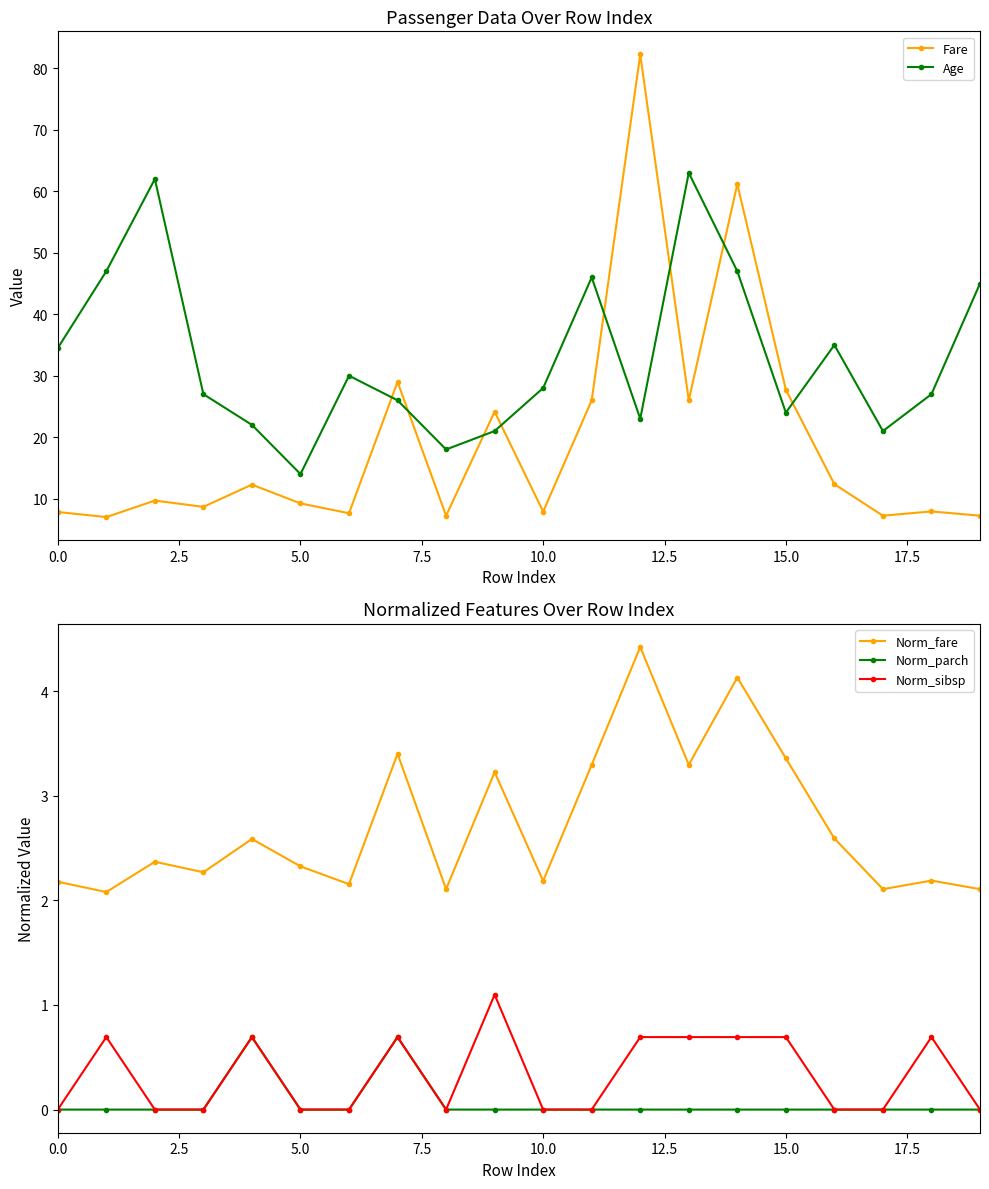

True or false: Norm_sibsp and Norm_fare intersect in this chart.

False